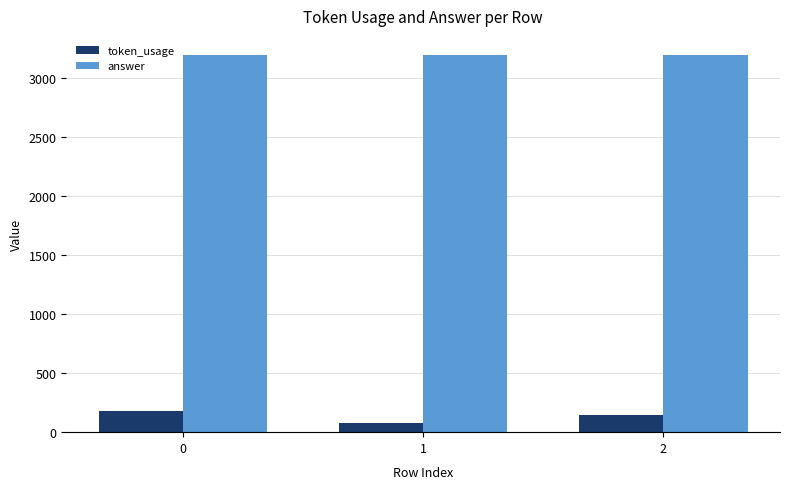

Reading left to right, what are all the values shown in this chart?

token_usage: 0=183	1=79	2=145
answer: 0=3200	1=3200	2=3200